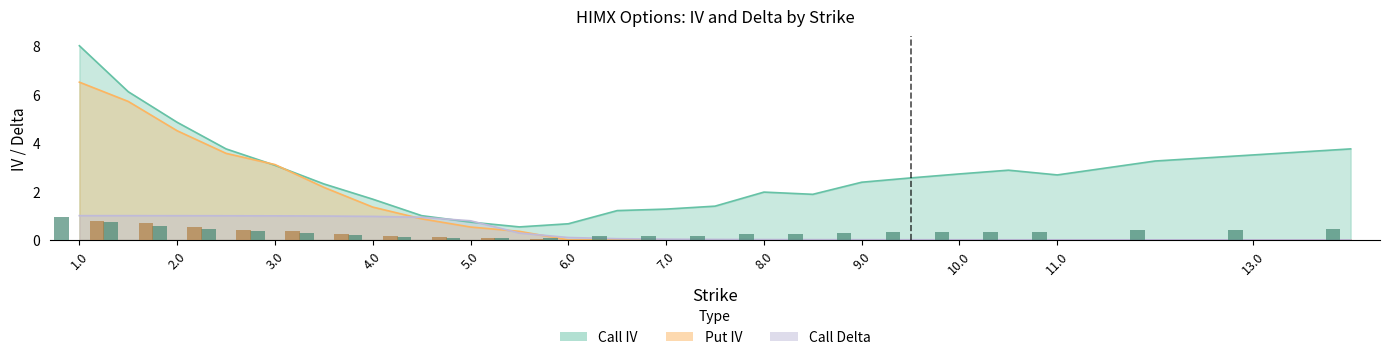

What is the value of the Put IV bar at the 5th from the left?

3.1